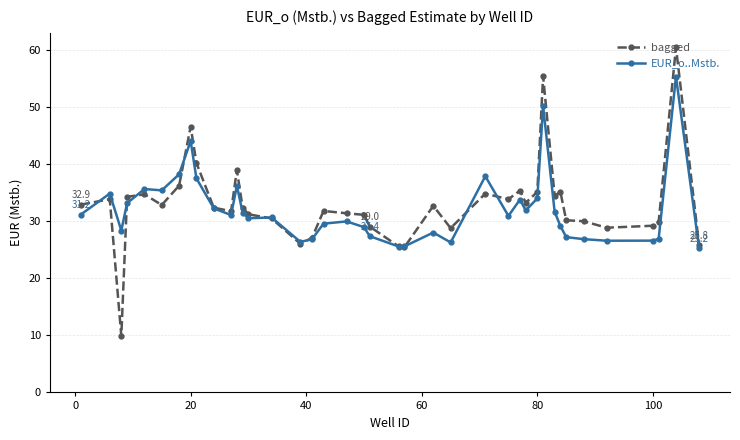

Rank the series by their maximum value, from lowest to highest.

EUR_o..Mstb., bagged